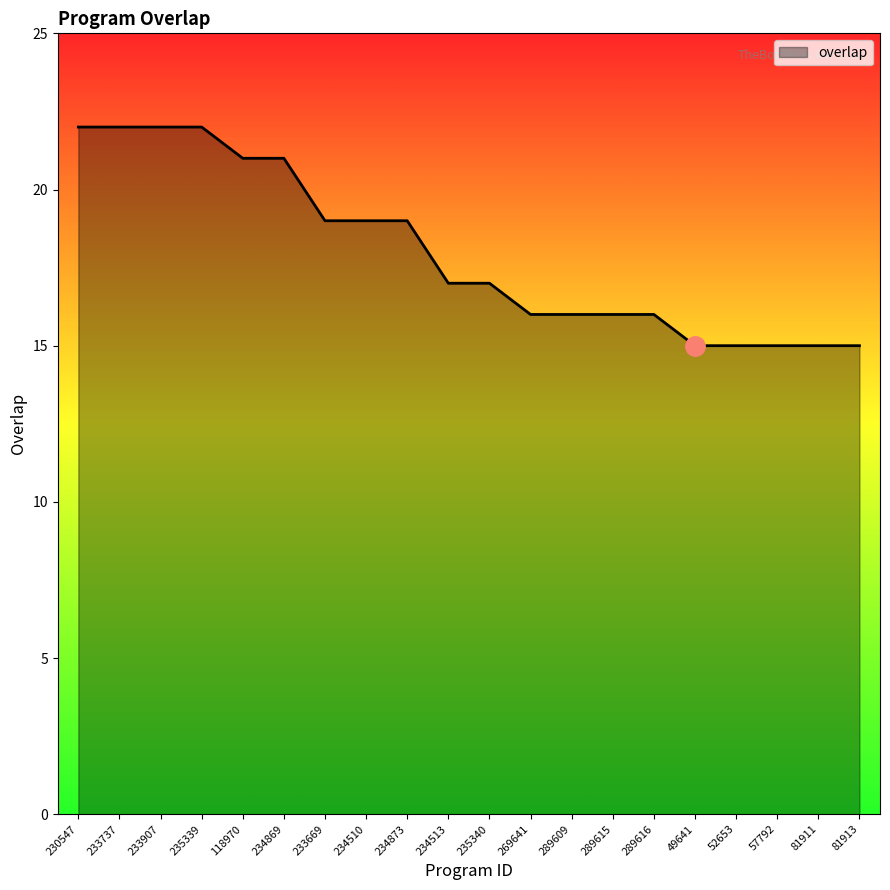

What position from the right is 289615?

7